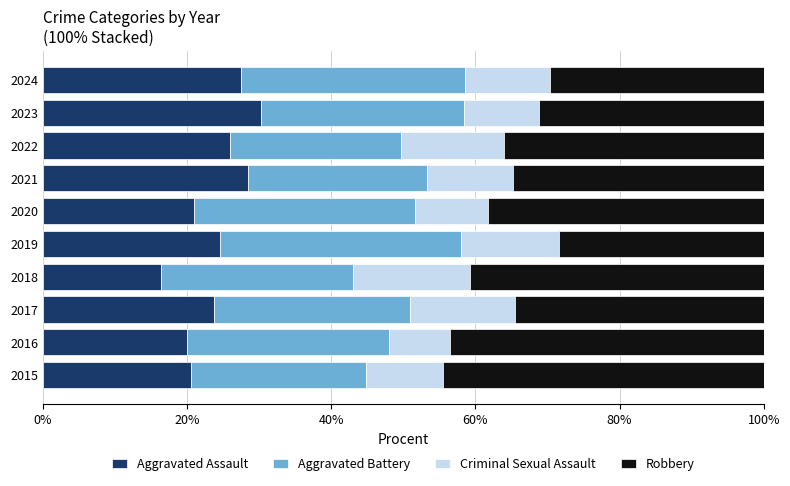

What is the difference between the maximum and minimum values in the Aggravated Assault series?

14.0